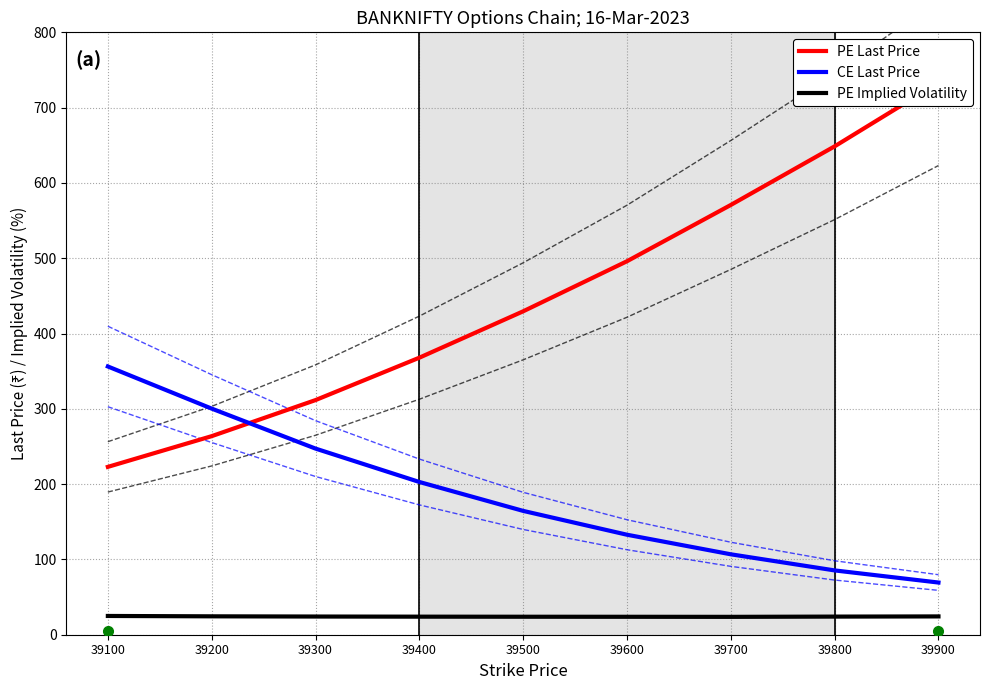

How many data points in CE Last Price are less than 164?

4